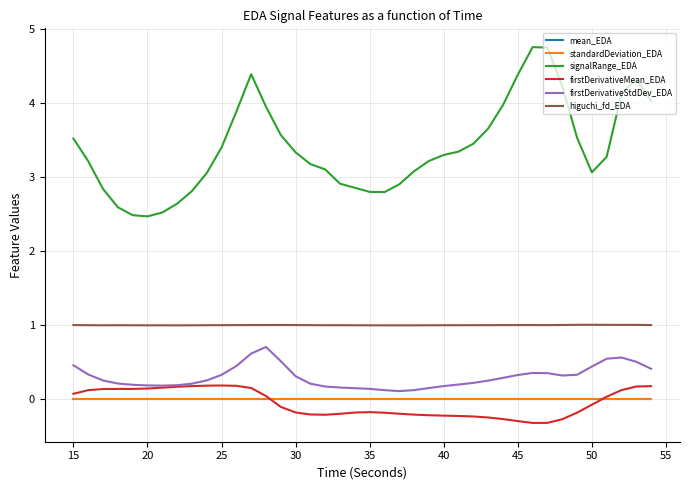

What is the maximum value shown in the chart?

4.8